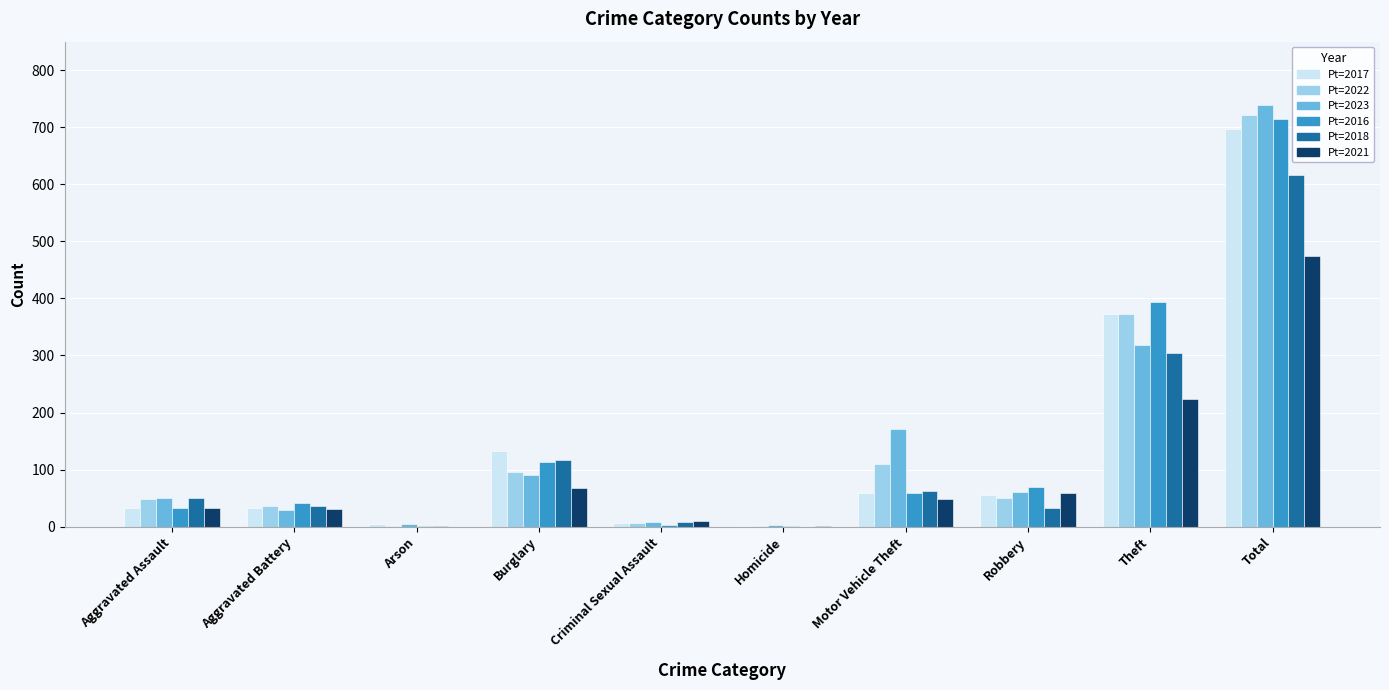

What is the total value across all series at Total?

3962